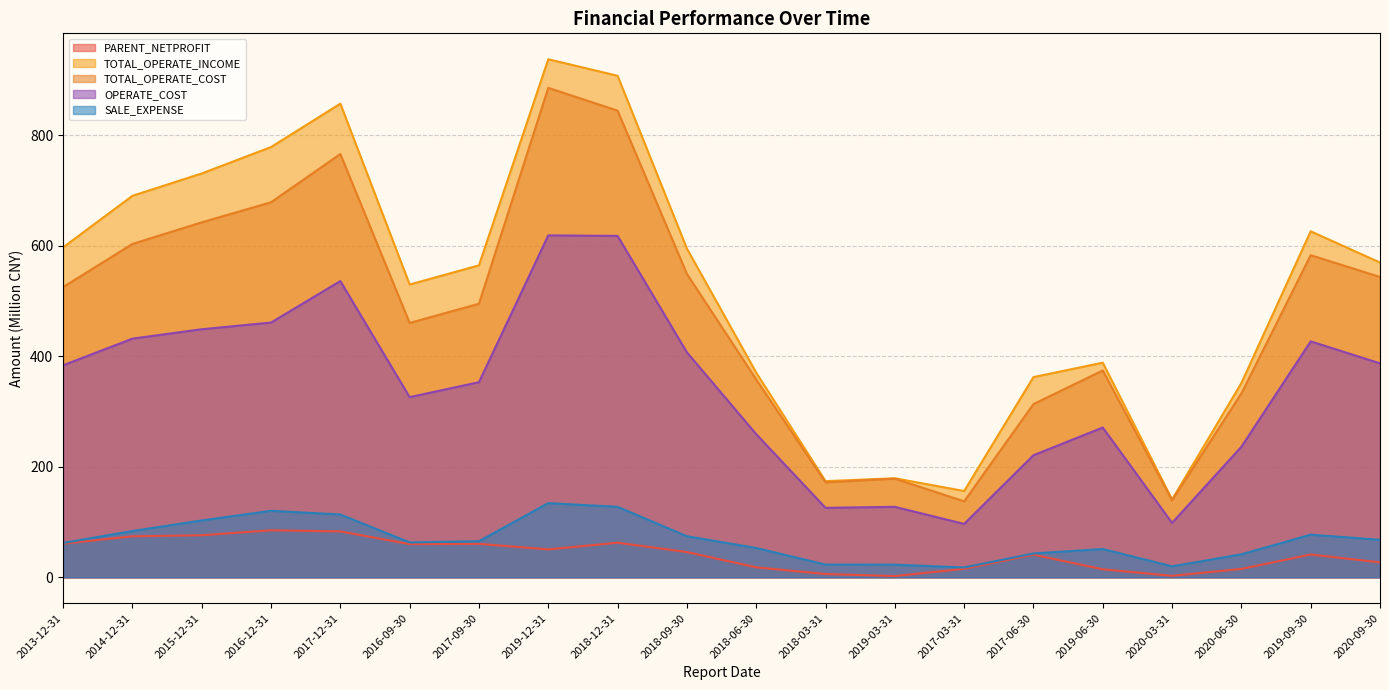

The value of TOTAL_OPERATE_COST at 2017-09-30 is 321.7. True or false?

False